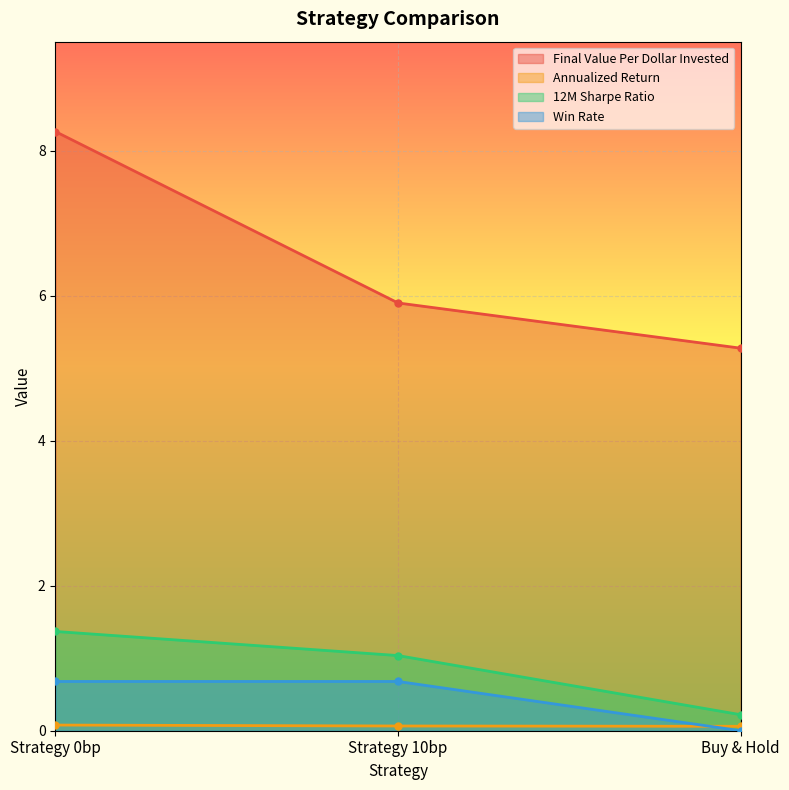

What value does the Final Value Per Dollar Invested series have at Buy & Hold?

5.3